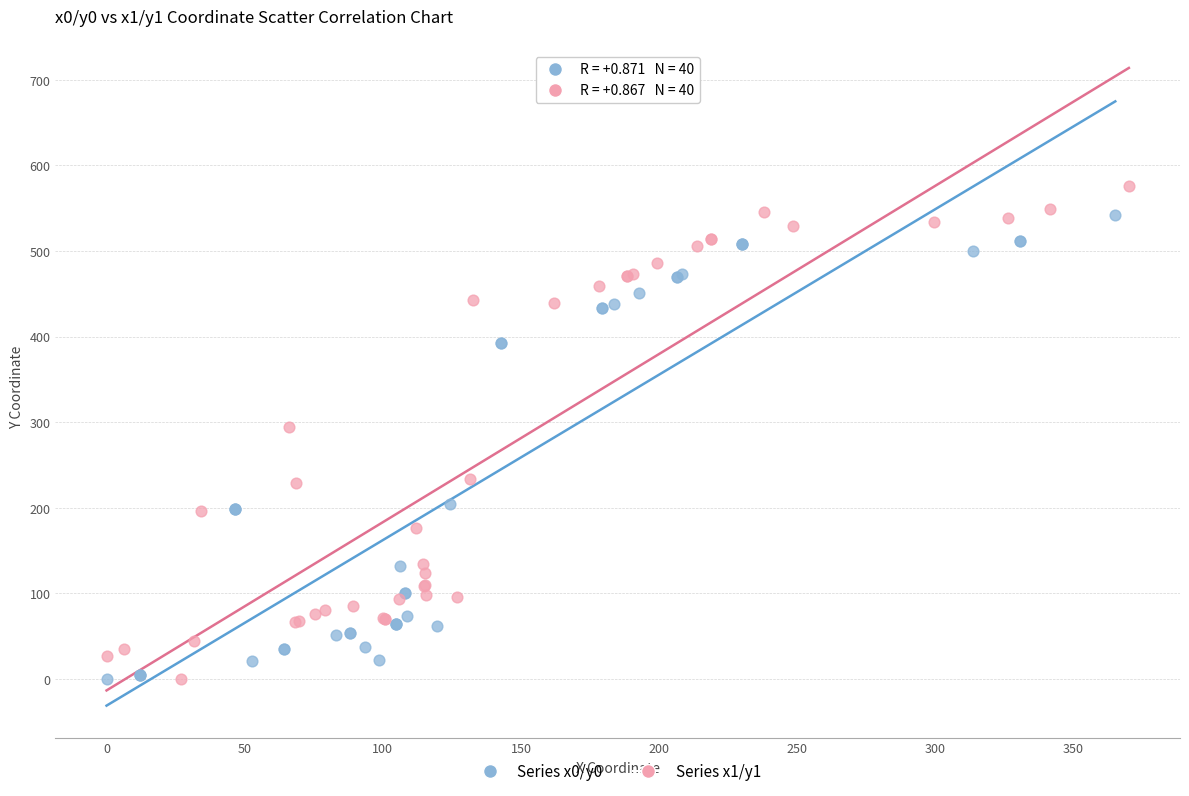

Which series has the widest spread of Y values?

Series x1/y1